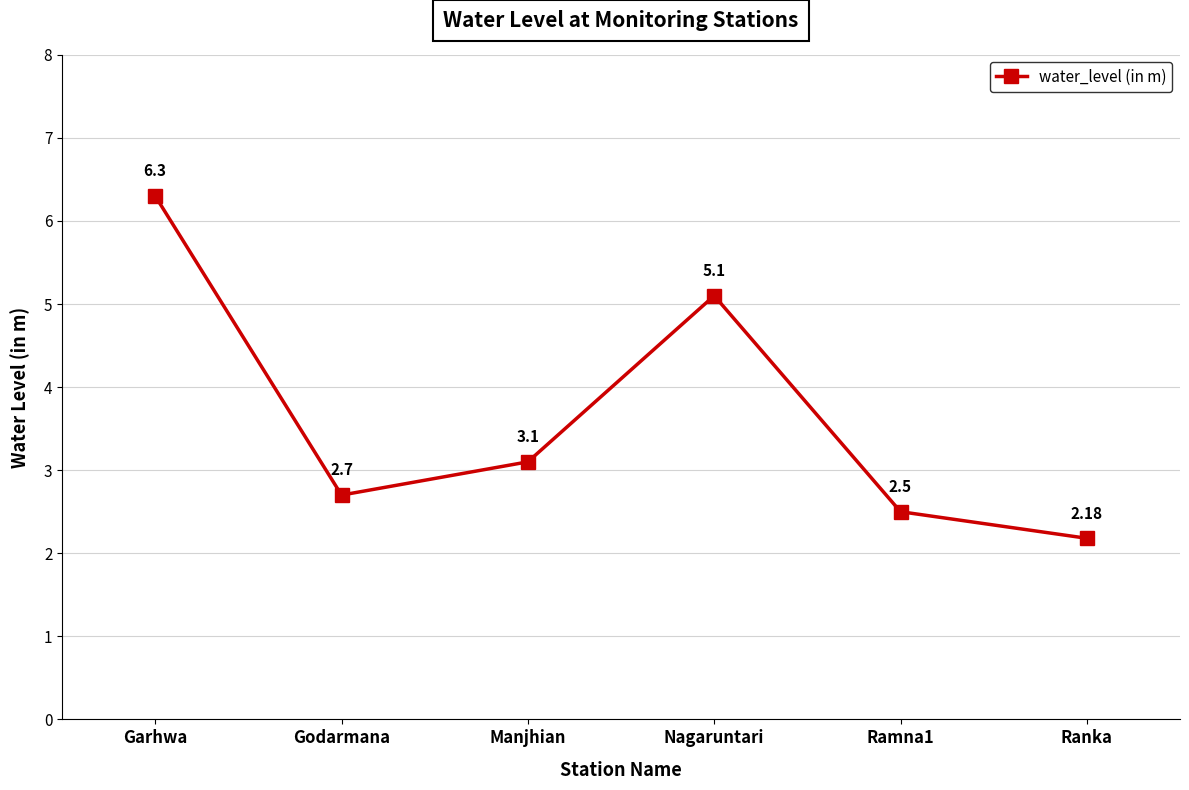

What is the difference between the maximum and minimum values?

4.1